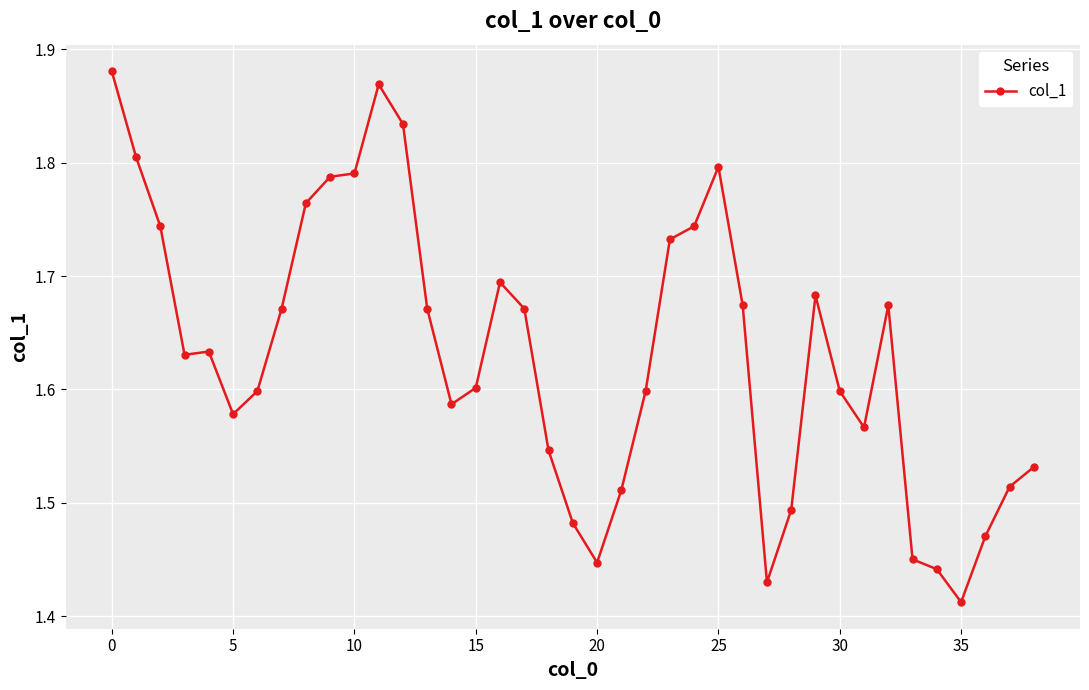

True or false: the data has more than 0 interior local peaks.

True